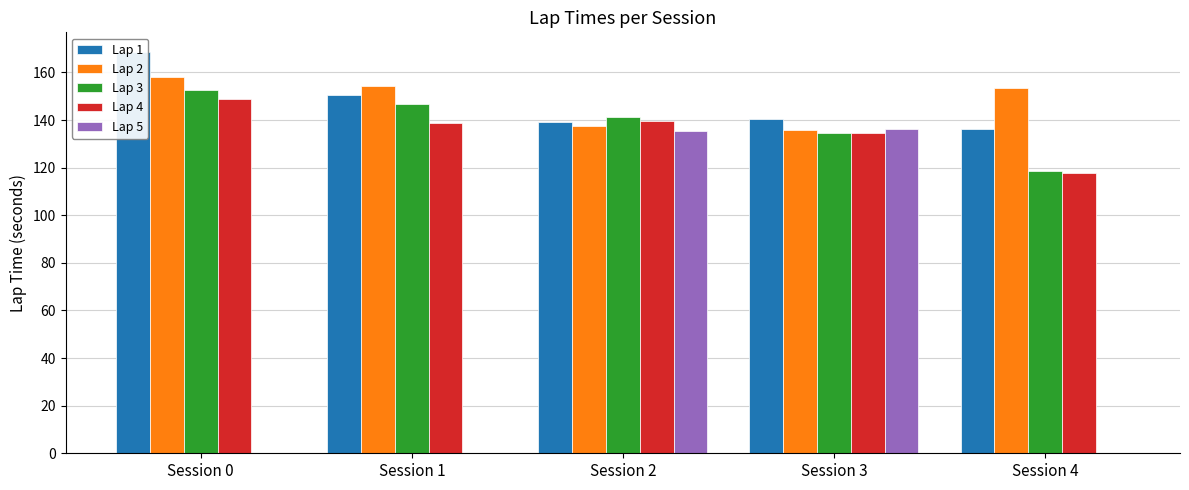

Which category has the lowest value across all series?

Session 0